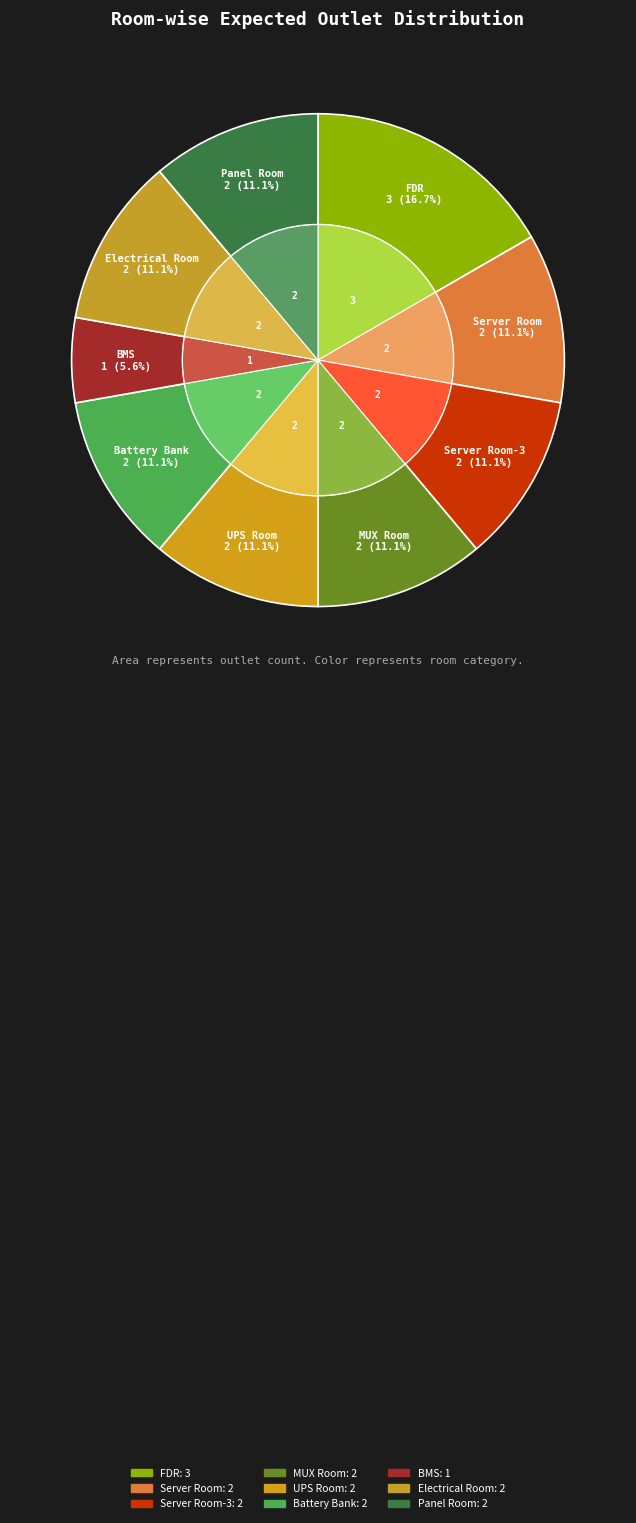

Which slice is the largest?

FDR